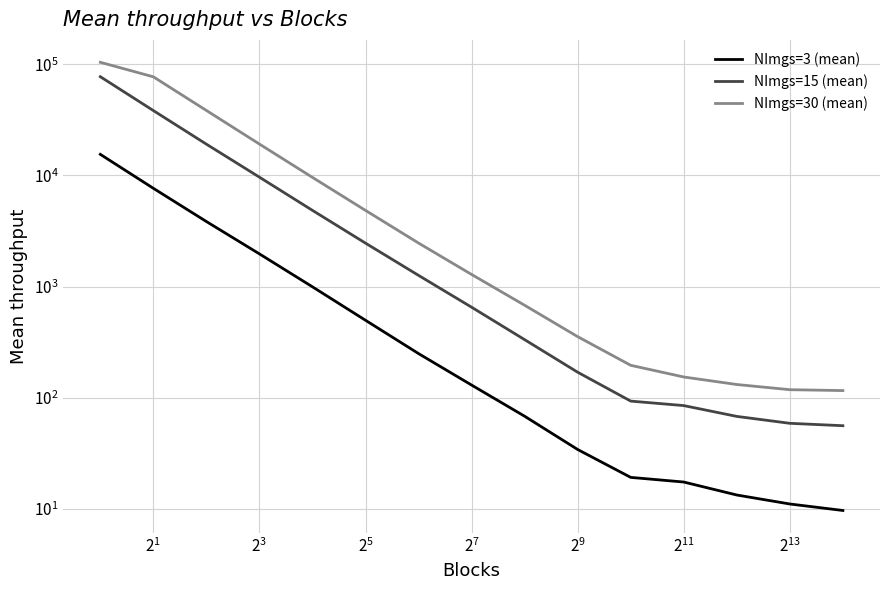

Rank the series at $\mathdefault{2^{5}}$ from lowest to highest value.

NImgs=3 (mean), NImgs=15 (mean), NImgs=30 (mean)